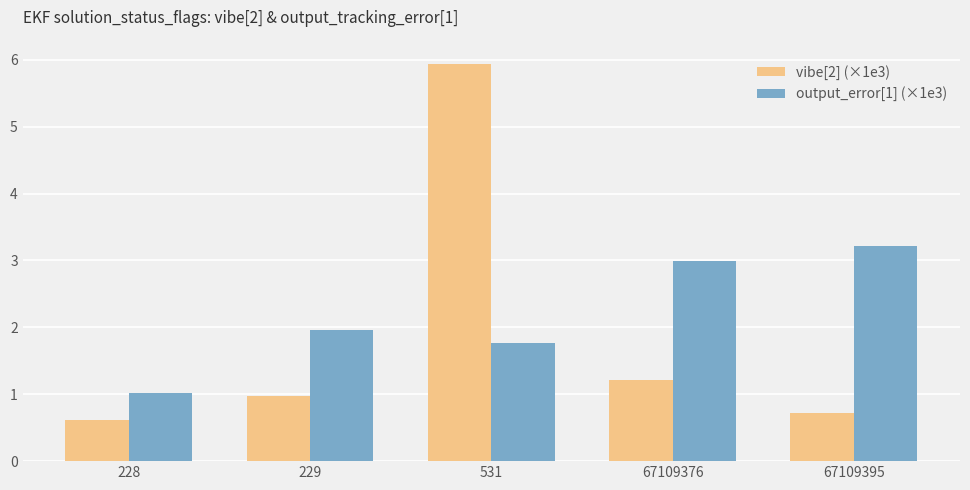

Which series has the largest total across all categories?

output_error[1] (×1e3)